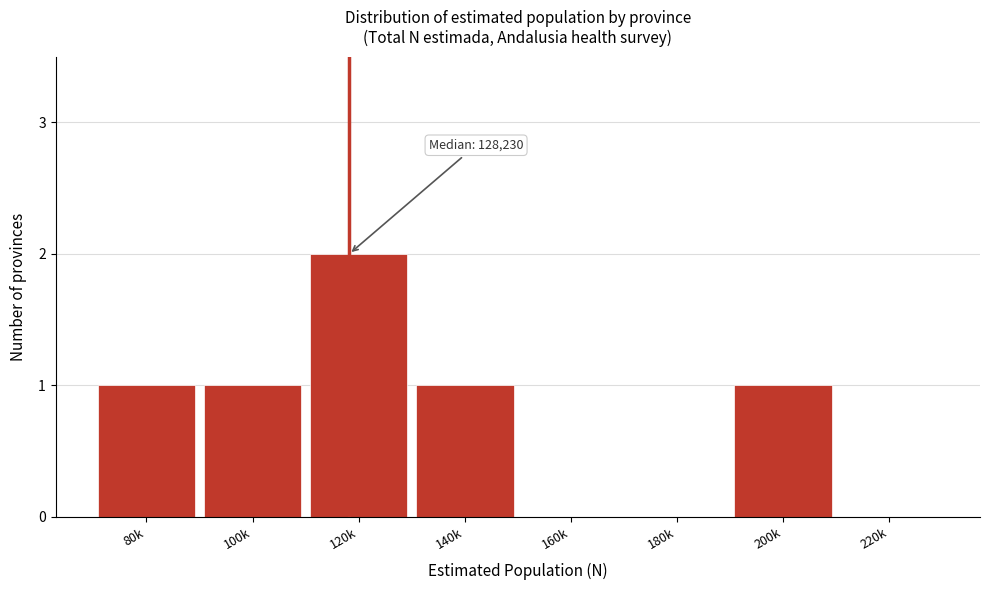

Reading right to left, transcribe all the data shown in this chart.

220k=0	200k=1	180k=0	160k=0	140k=1	120k=2	100k=1	80k=1